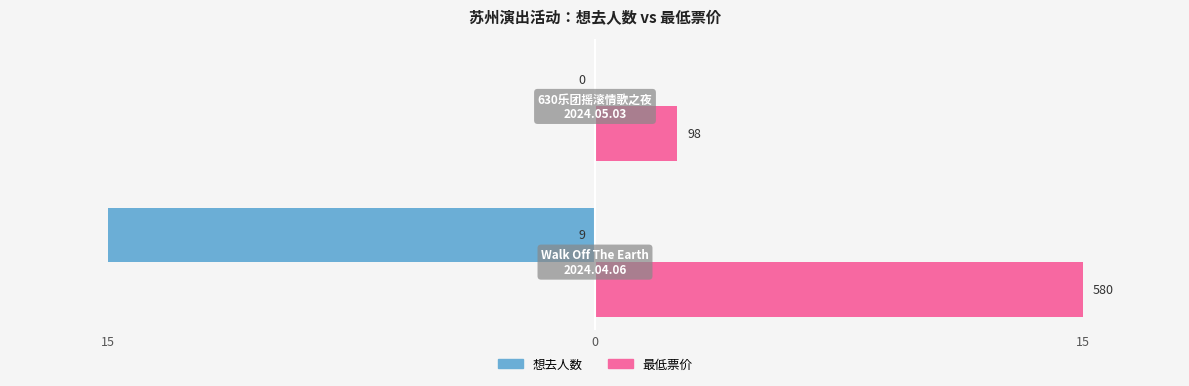

What are all the series names shown in the legend?

想去人数, 最低票价